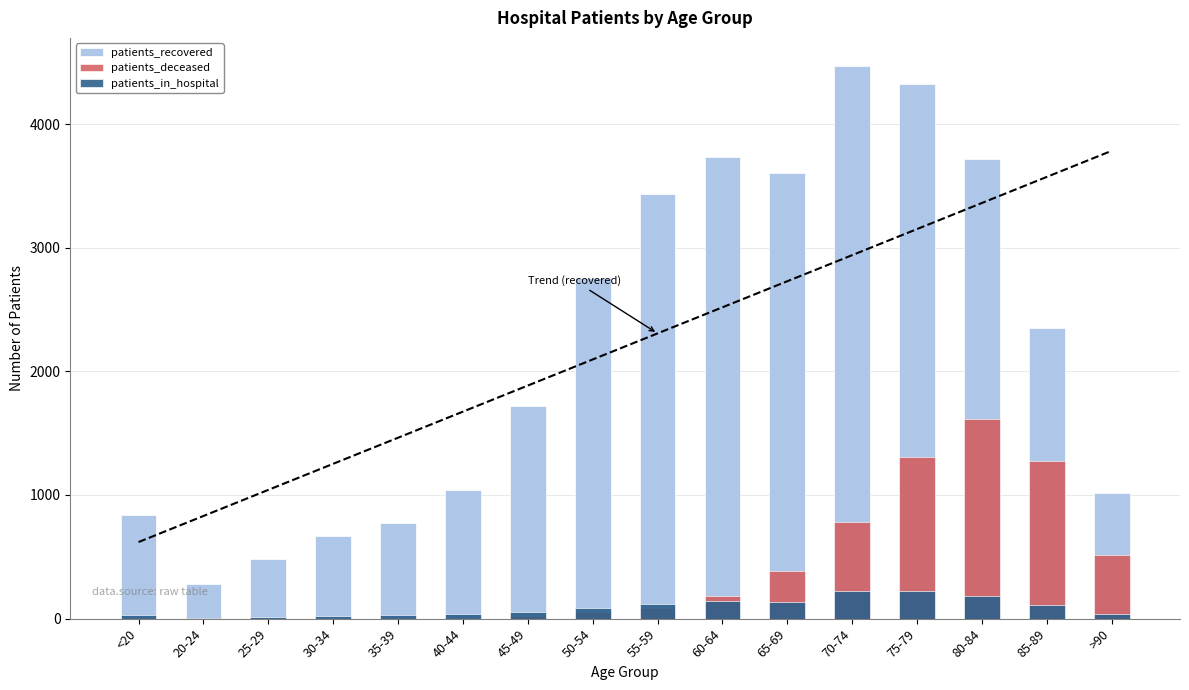

The patients_deceased series shows 5 at 30-34. True or false?

True